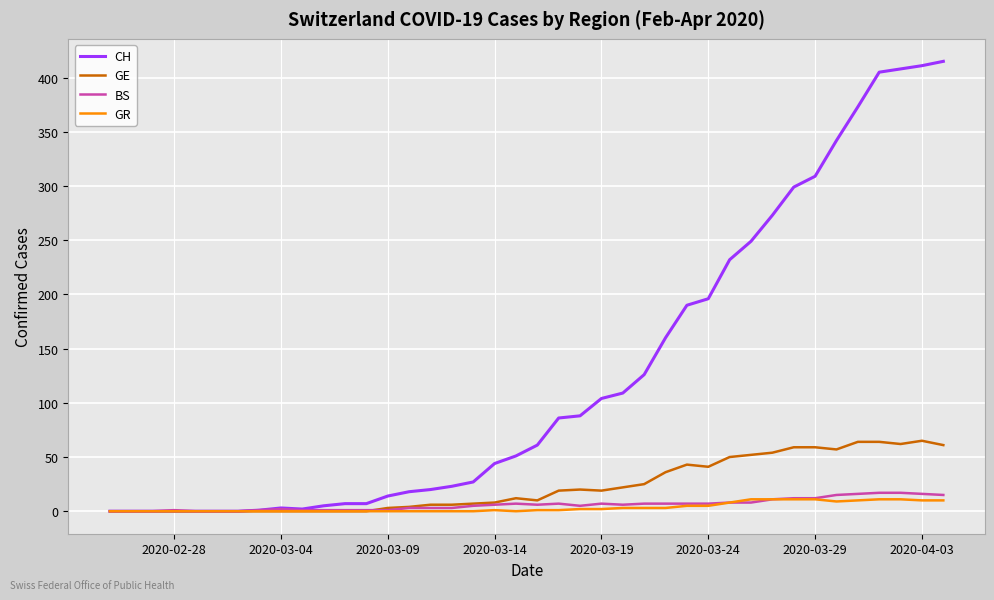

Does the chart have visible grid lines?

Yes